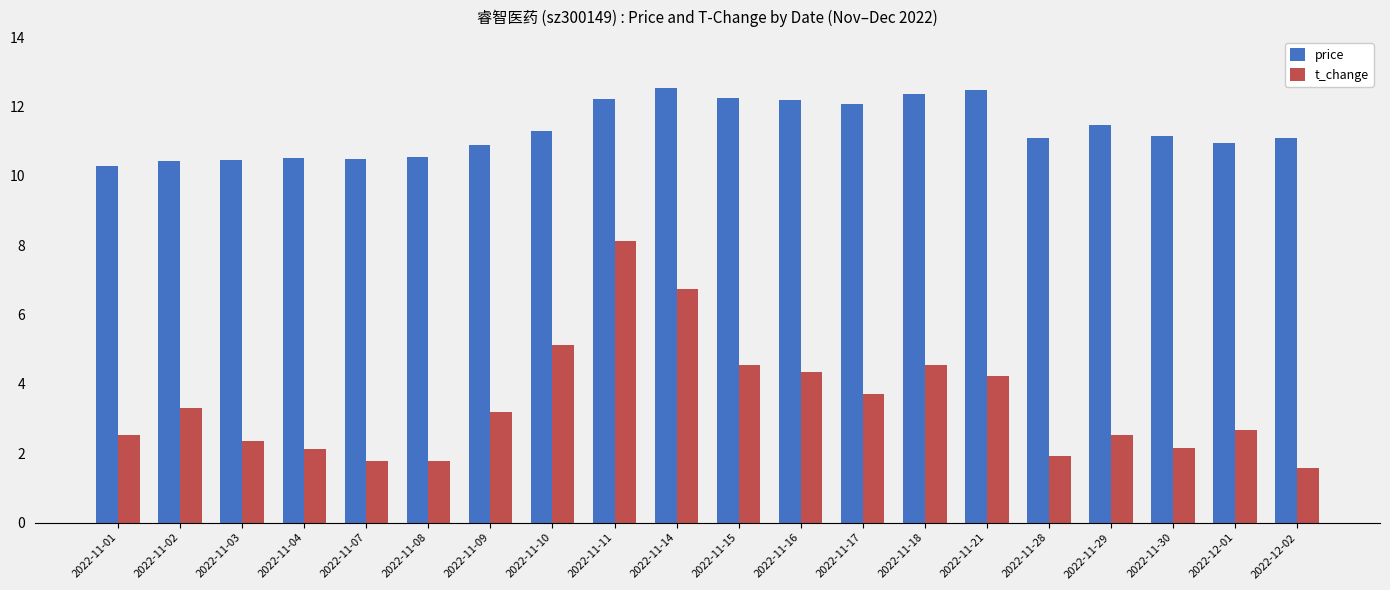

What is the difference between the maximum and minimum values in the t_change series?

6.6